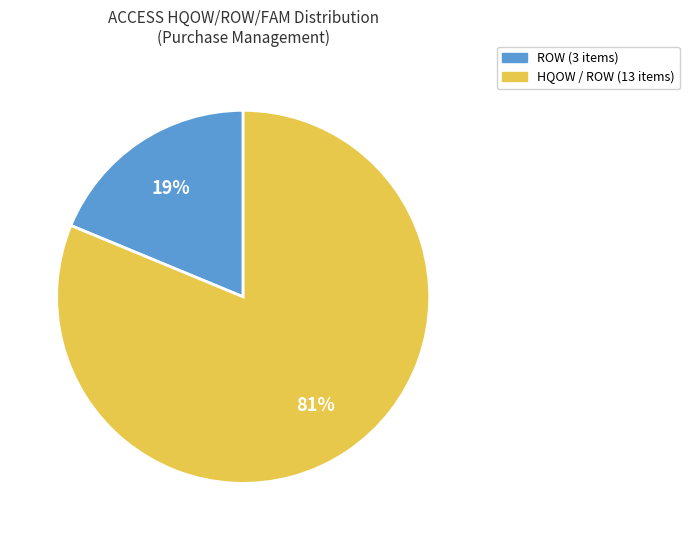

To the nearest percent, what is the average slice percentage?

50%